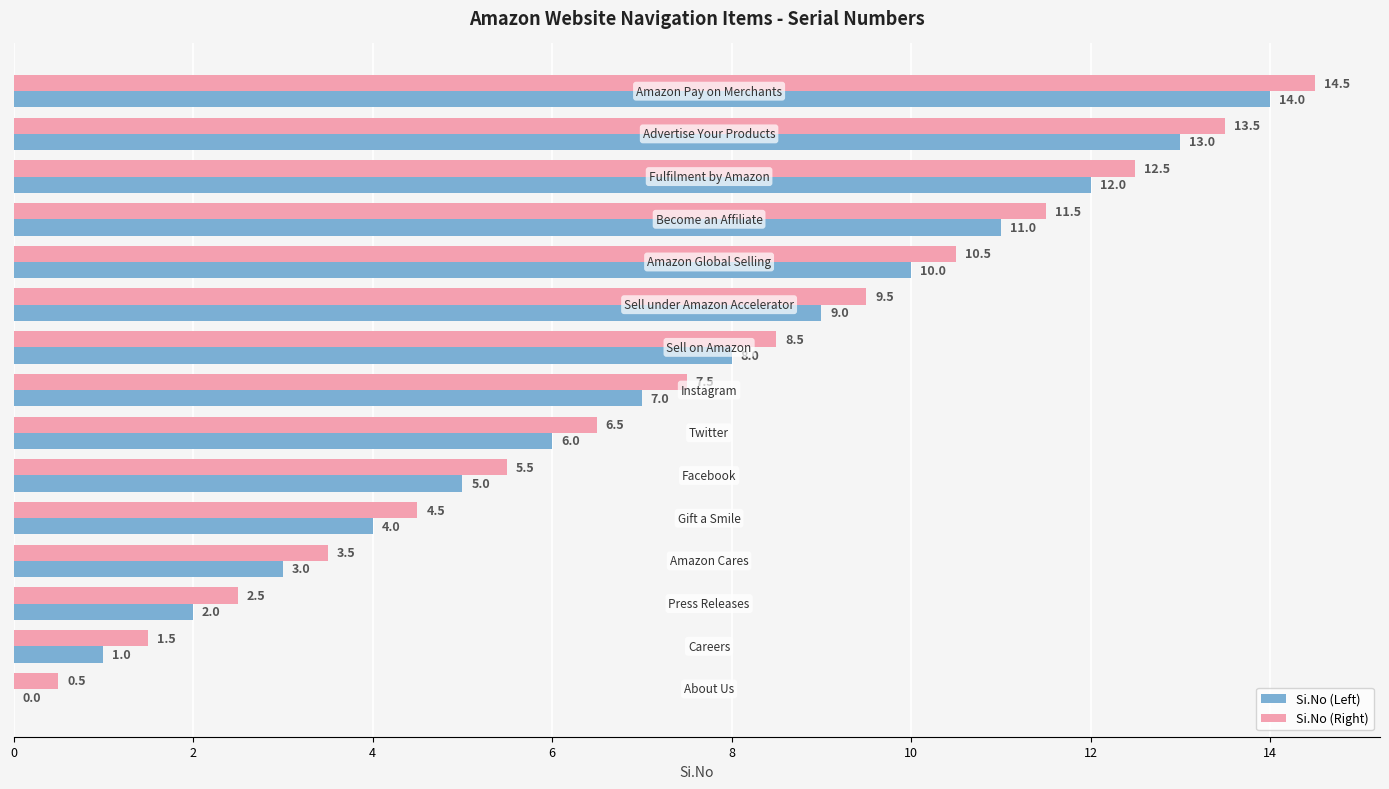

How many data points in Si.No (Right) are above 7?

8